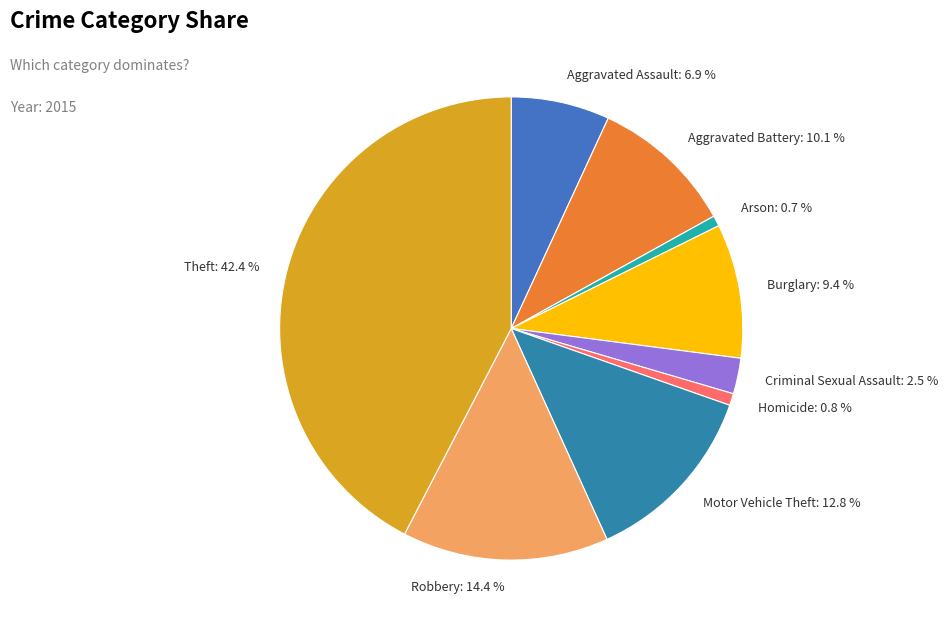

How many slices are in this pie chart?

9